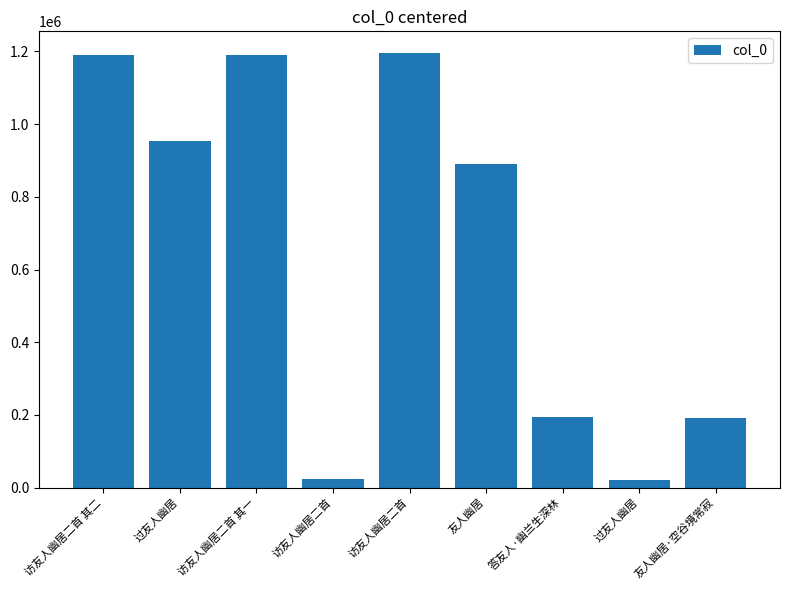

Reading left to right, what are all the values shown in this chart?

1191484	952399	1191483	22771	1195480	890295	195602	21010	192739